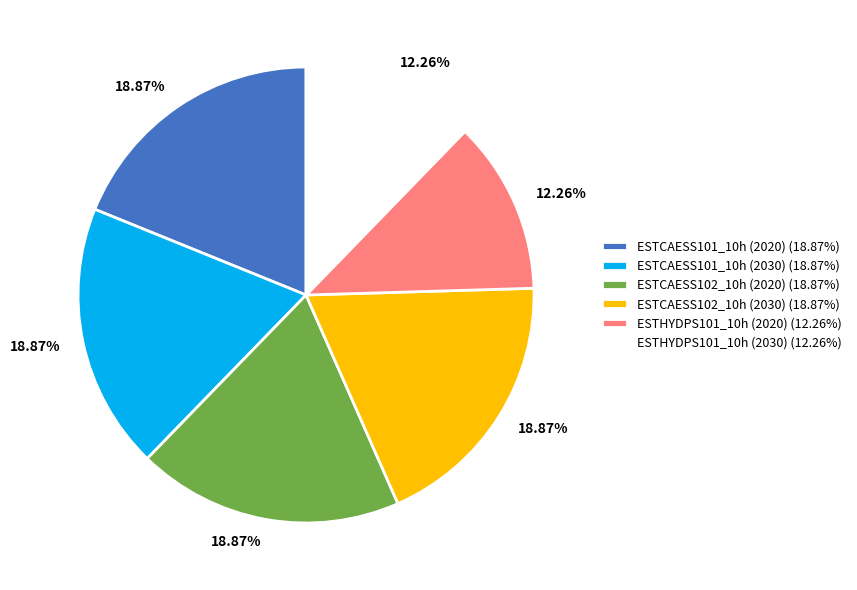

Do ESTCAESS101_10h (2020) and ESTHYDPS101_10h (2020) together represent more than half of the pie?

No